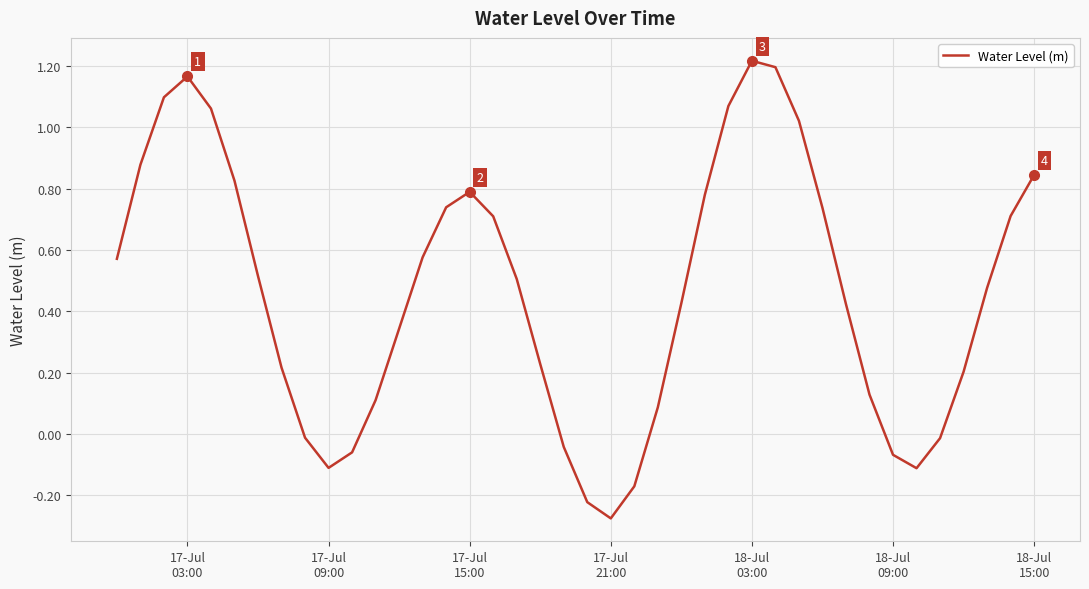

What is the difference between the maximum and minimum values?

1.5